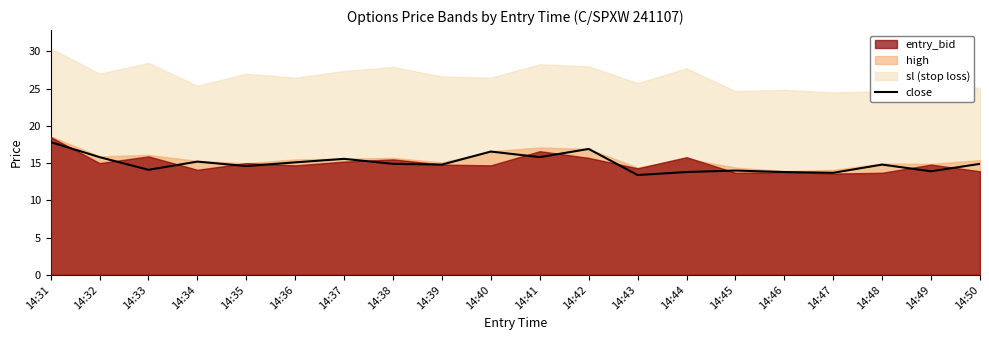

What is the value of the 11th point from the left?

15.8